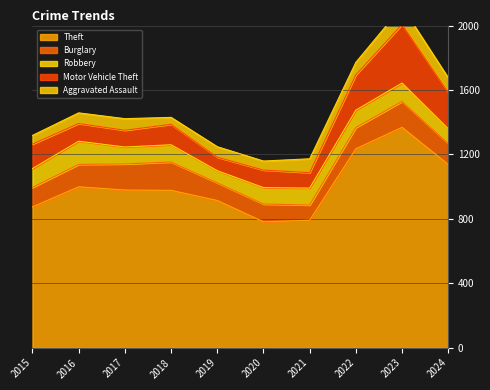

Reading right to left, transcribe all the data shown in this chart.

Theft: 1137	1368	1235	791	782	914	977	979	999	874
Burglary: 131	161	132	95	110	110	176	162	139	121
Robbery: 91	114	108	105	102	75	107	105	144	117
Motor Vehicle Theft: 226	364	219	96	109	84	127	104	110	152
Aggravated Assault: 90	110	78	86	56	65	43	72	66	54